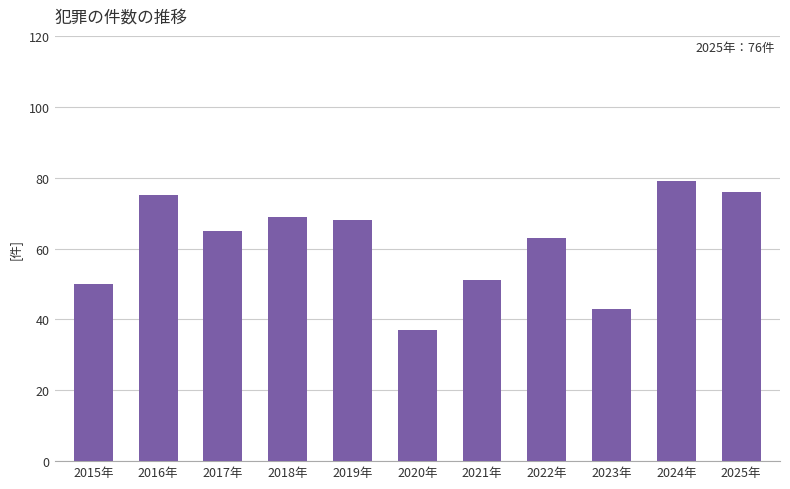

At which category does the chart reach its minimum across all series?

2020年